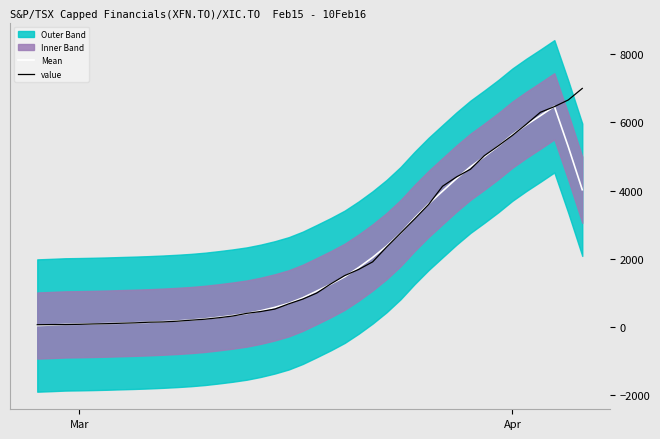

What is the value of the Mean point at the 37th from the left?

6195.2